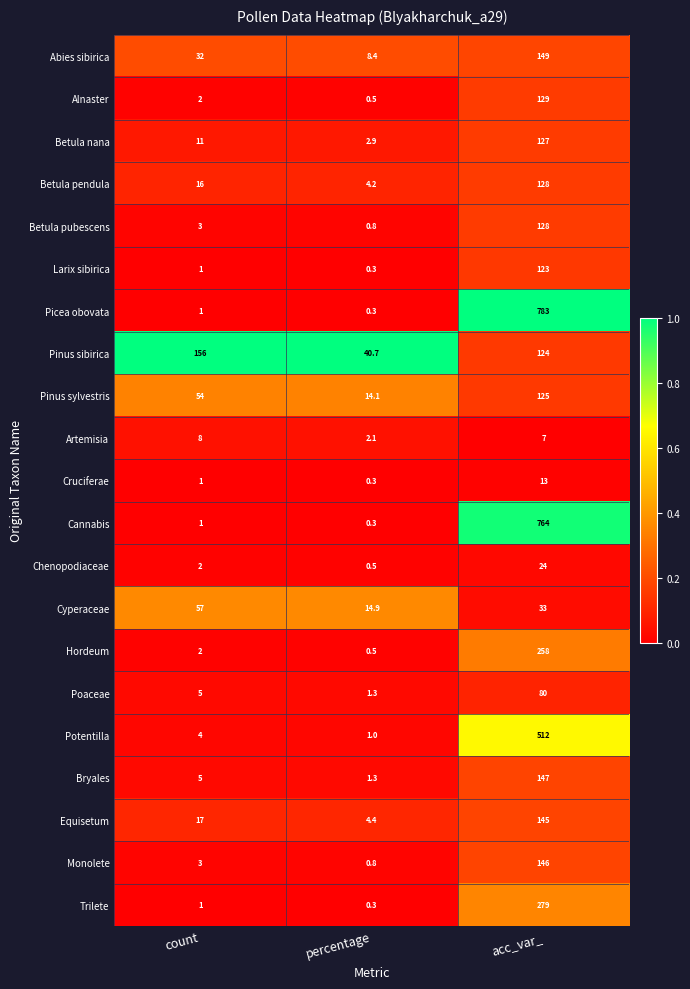

The Equisetum series shows 198.4 at acc_var_. True or false?

False